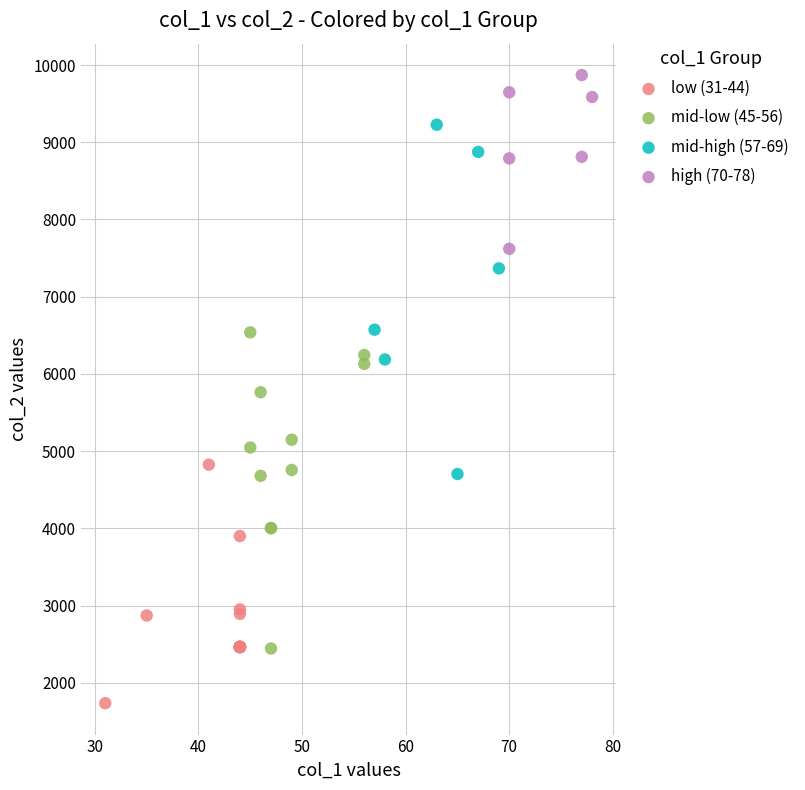

Which series has the largest Y range (max minus min)?

mid-high (57-69)